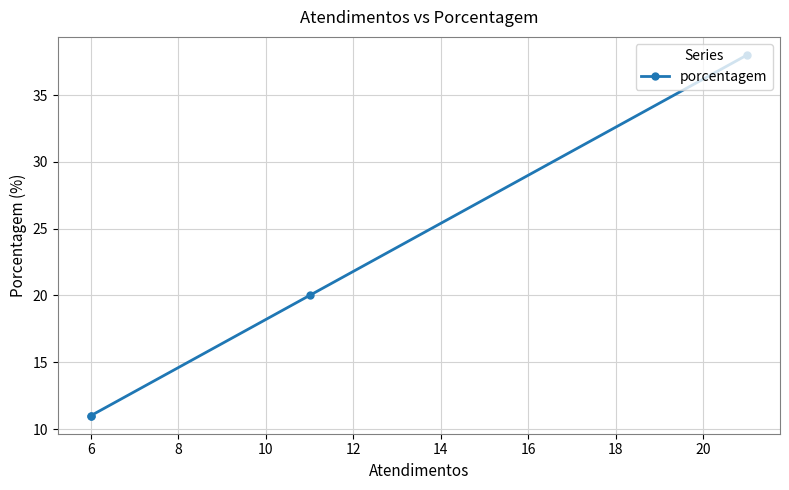

True or false: there are more than 1 points higher than both neighbors.

False